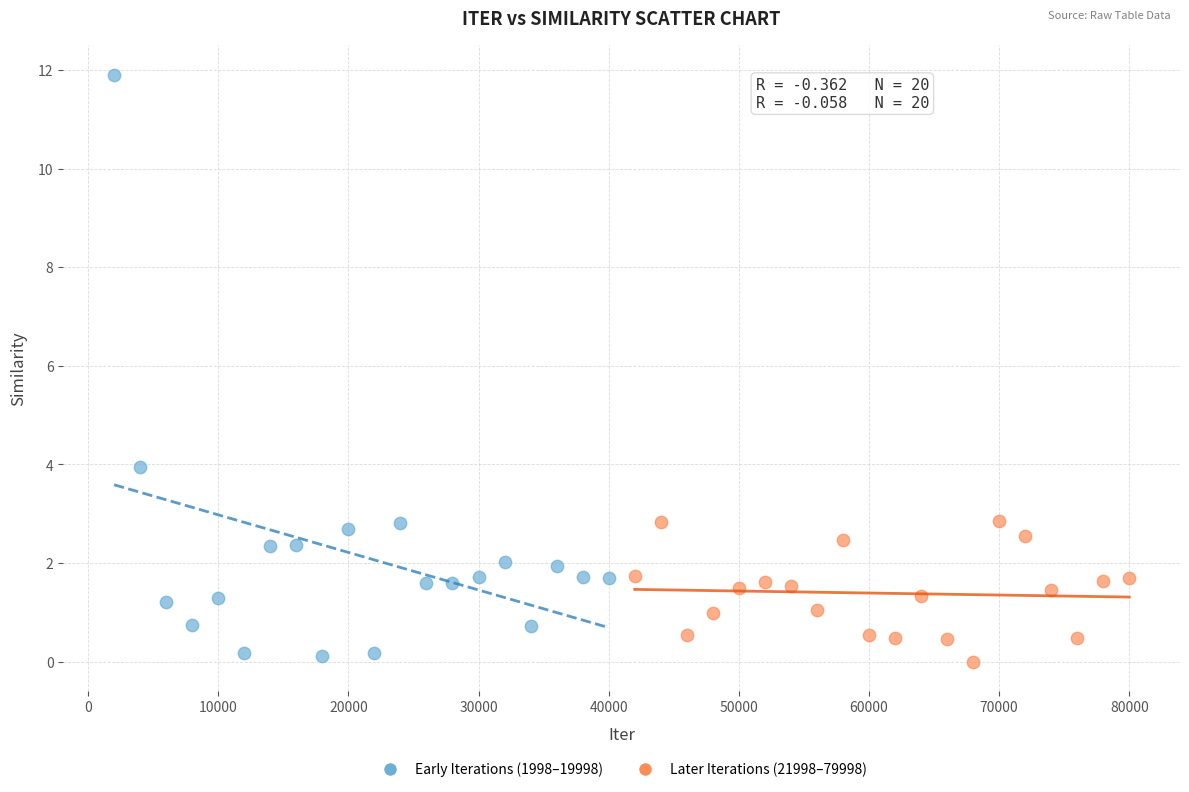

What are all the series names shown in the legend?

Early Iterations (1998–19998), Later Iterations (21998–79998)